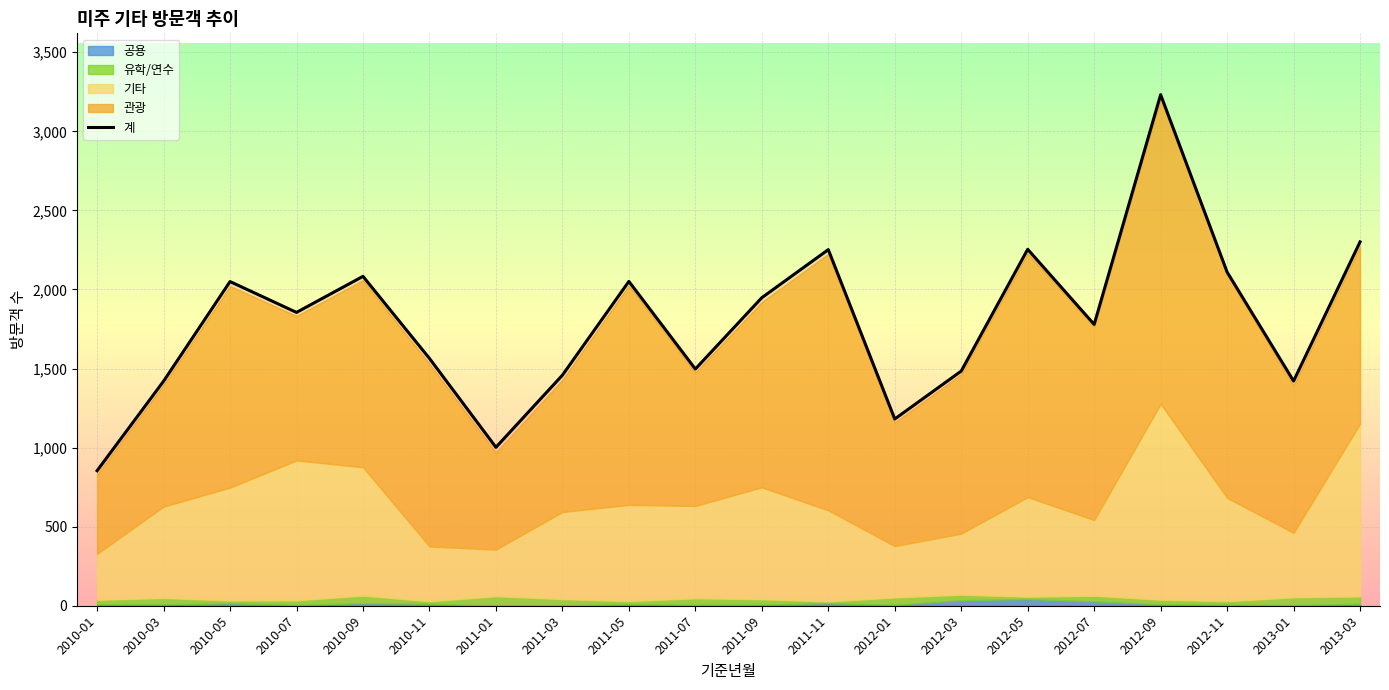

What is the difference between the maximum and minimum values?

2378